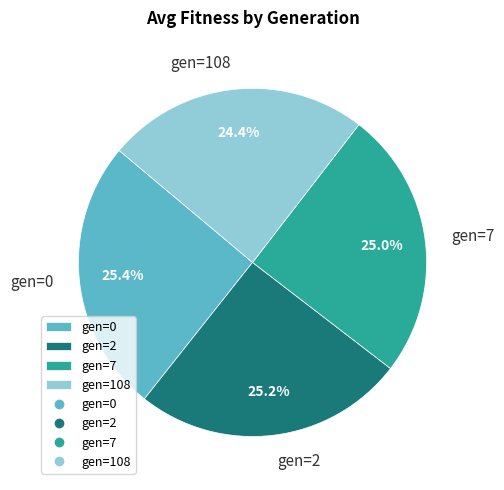

Is there a majority slice in this chart?

No